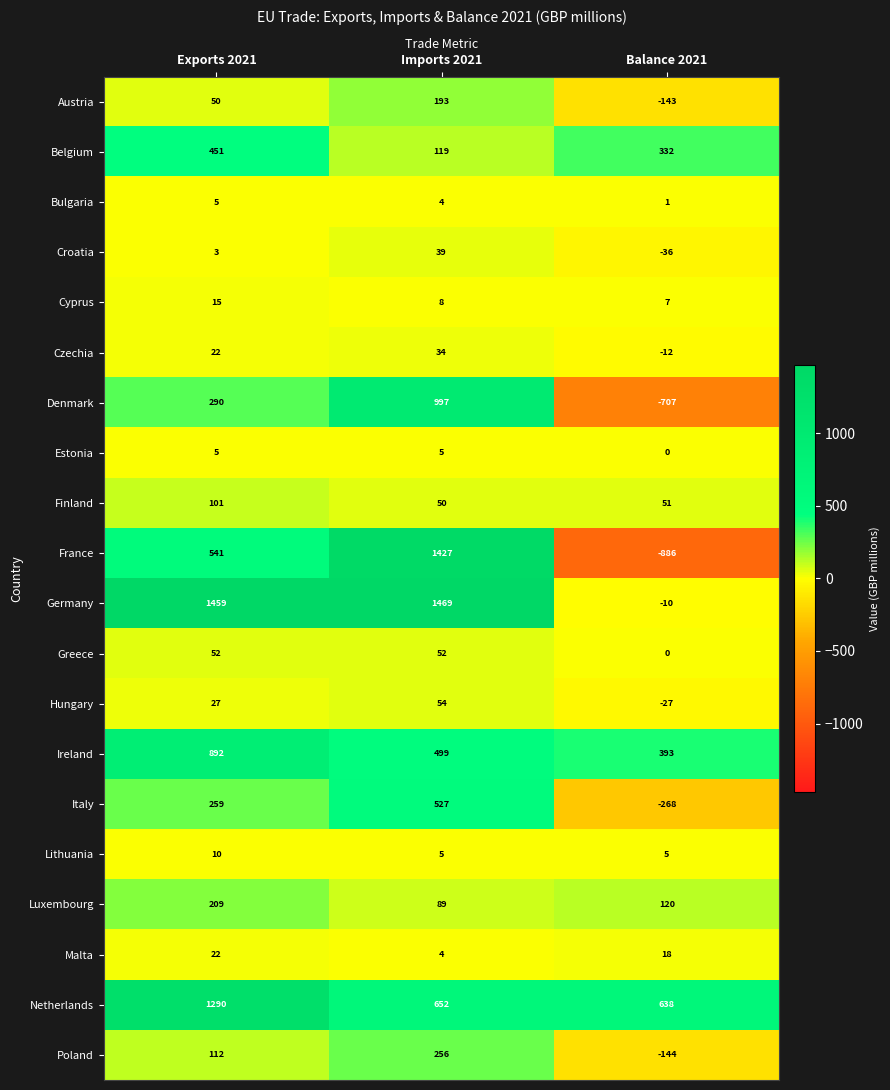

What is the spread (max minus min) of values at Balance 2021?

1524